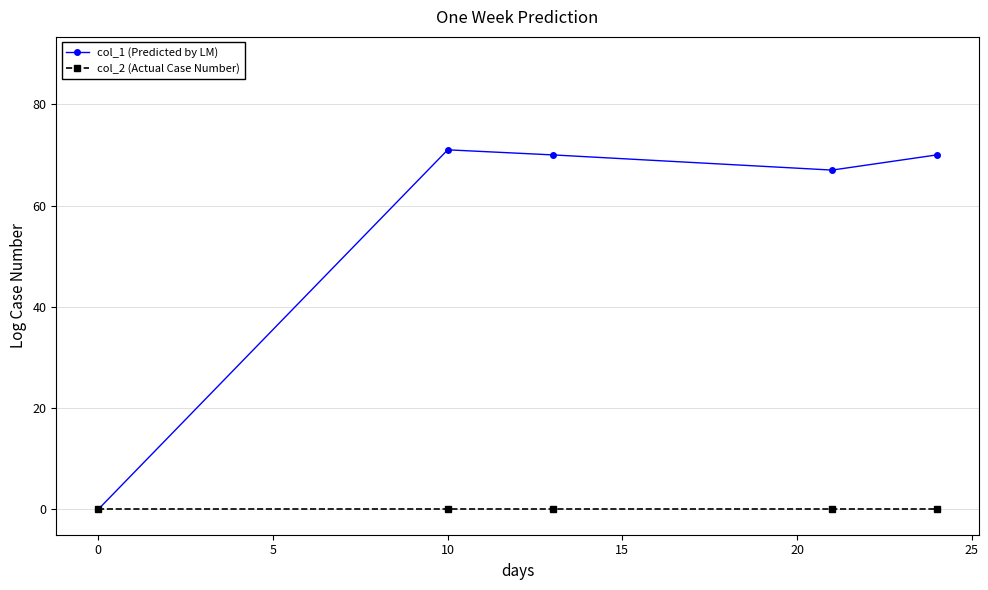

Is this an area chart (filled region under the line)?

No